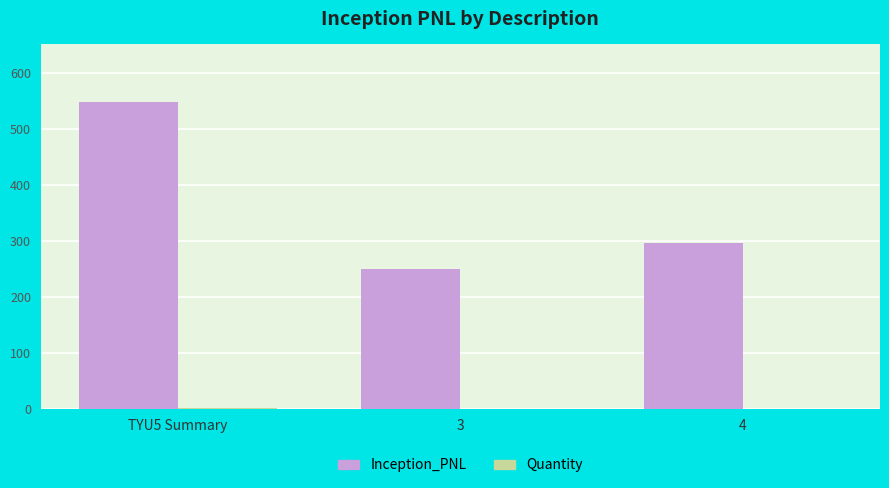

Which series has the largest total across all categories?

Inception_PNL